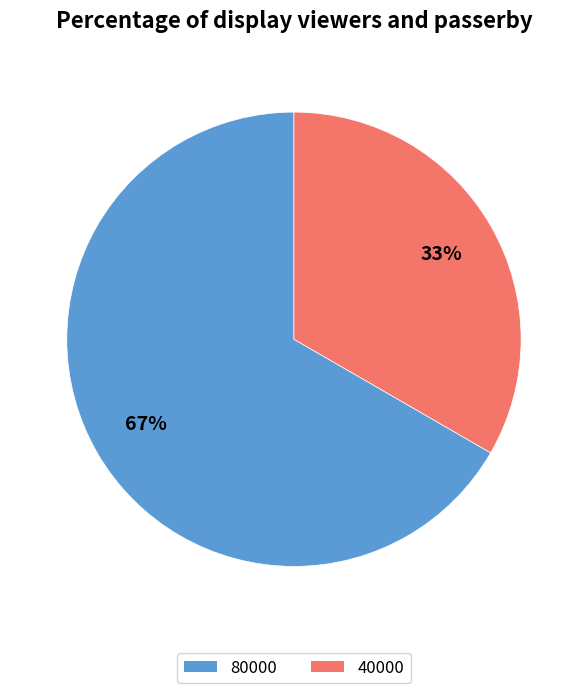

What is the ratio of the value at 80000 to the value at 40000?

2.0